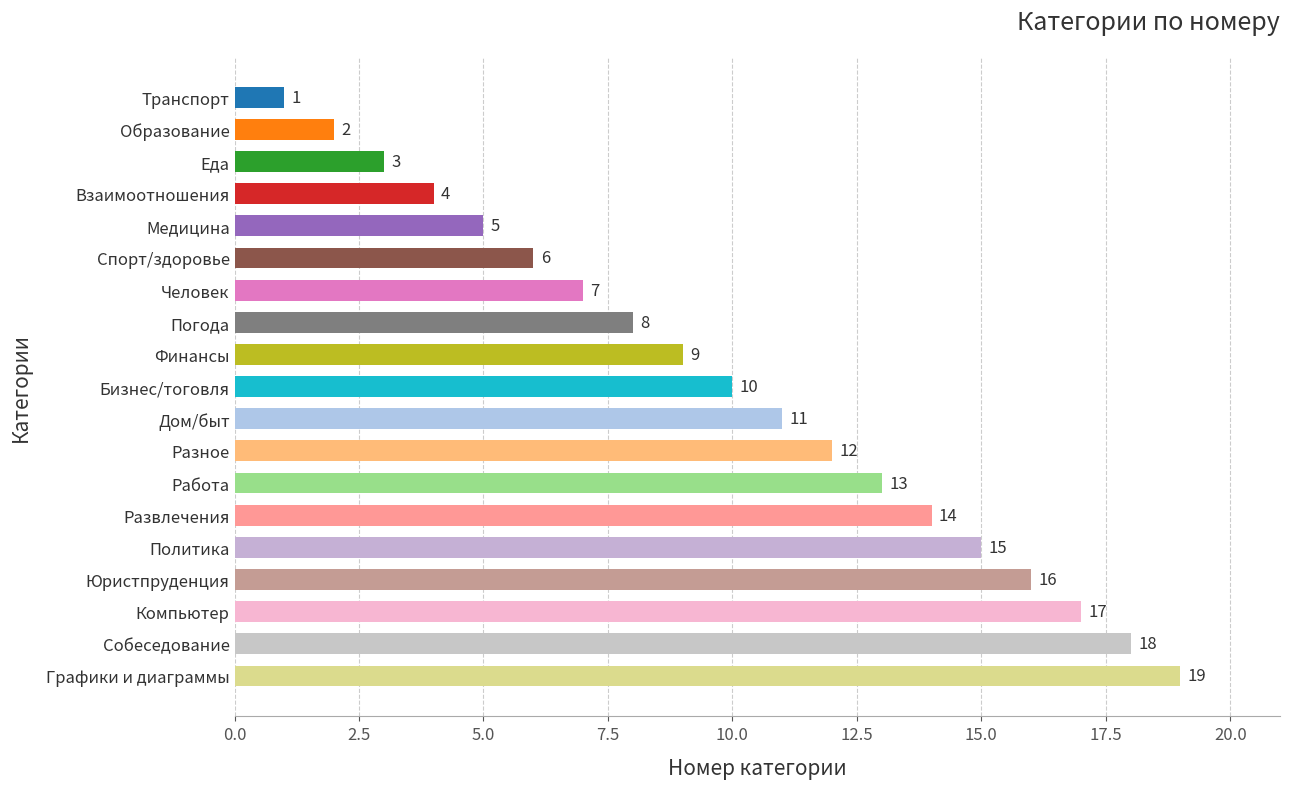

Rank the categories by value from highest to lowest.

Графики и диаграммы, Собеседование, Компьютер, Юристпруденция, Политика, Развлечения, Работа, Разное, Дом/быт, Бизнес/тоговля, Финансы, Погода, Человек, Спорт/здоровье, Медицина, Взаимоотношения, Еда, Образование, Транспорт